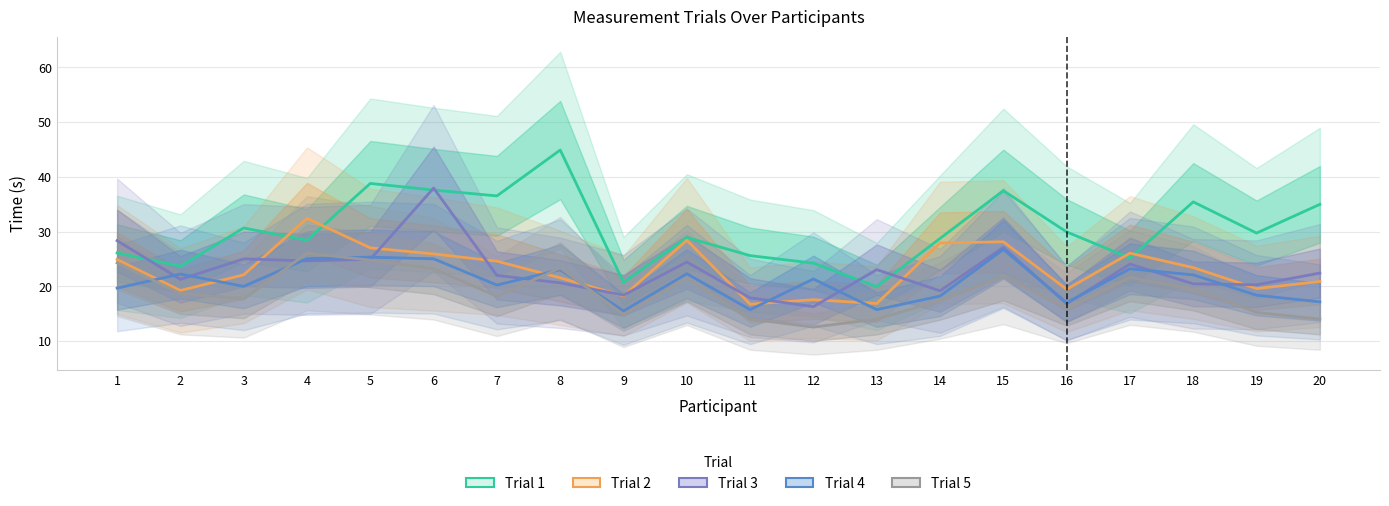

The Trial 4 series shows 34.7 at 17. True or false?

False